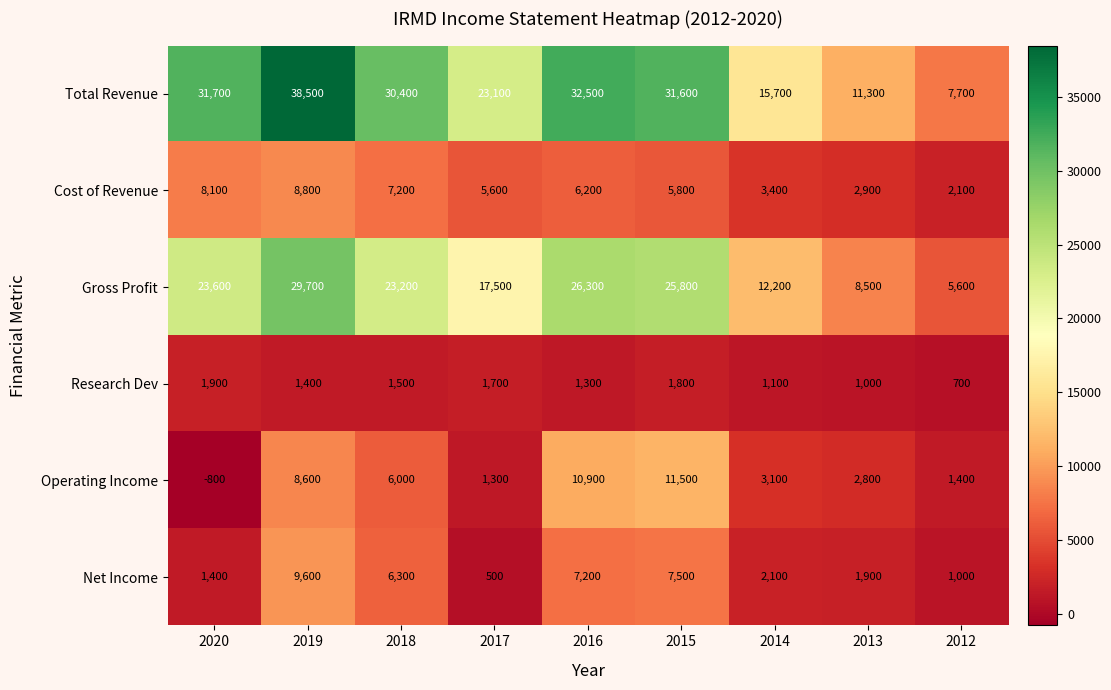

What is the spread (max minus min) of values at 2014?

14600